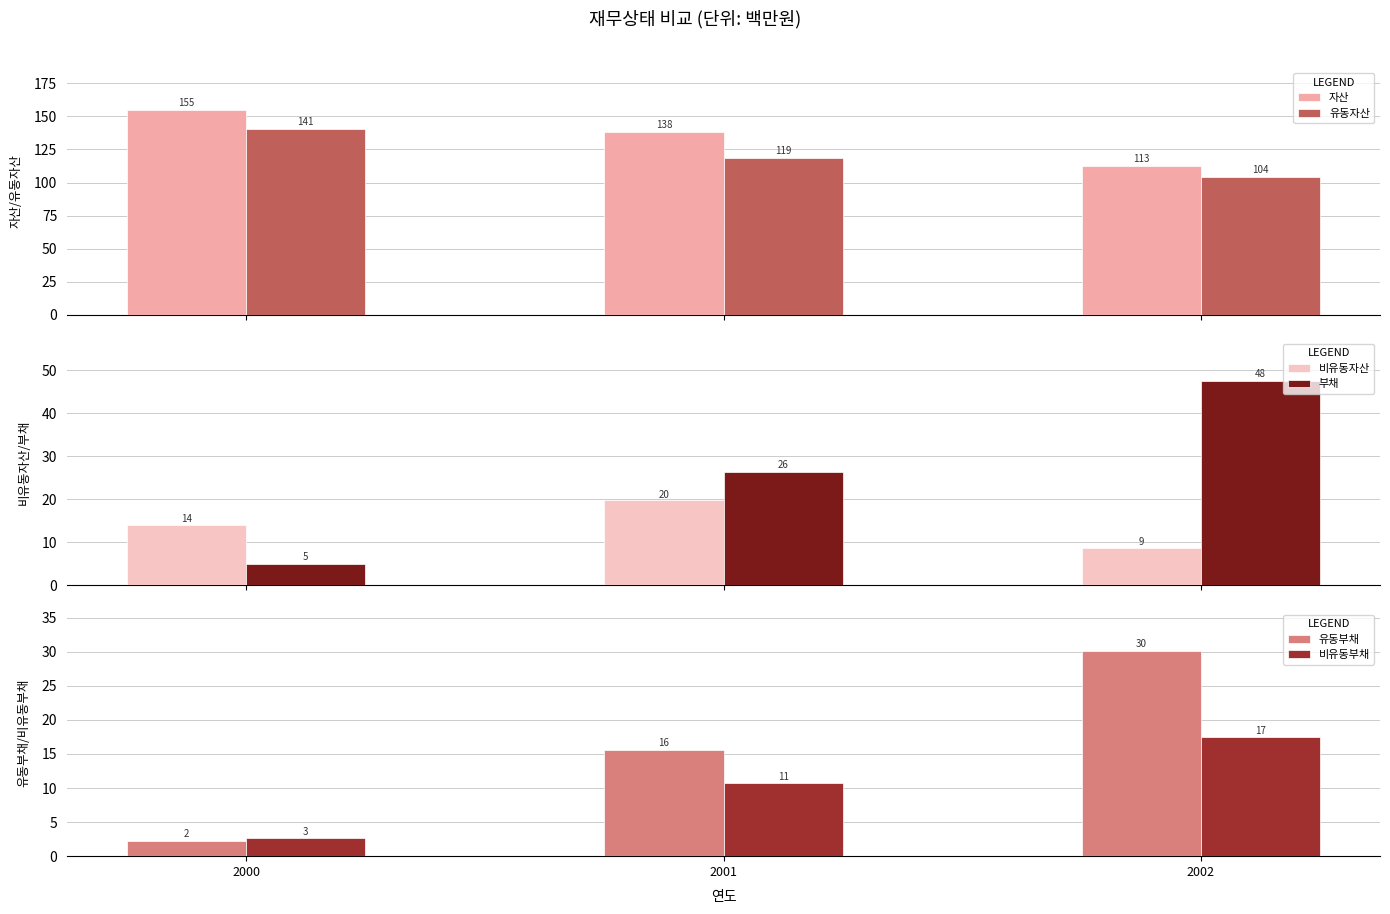

Between 2001 and 2000, which is larger?

2000